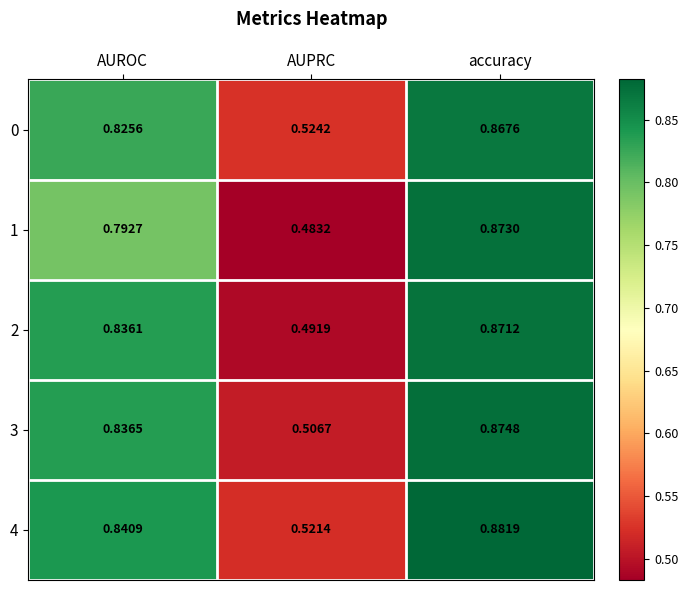

At which category does the chart reach its peak across all series?

accuracy